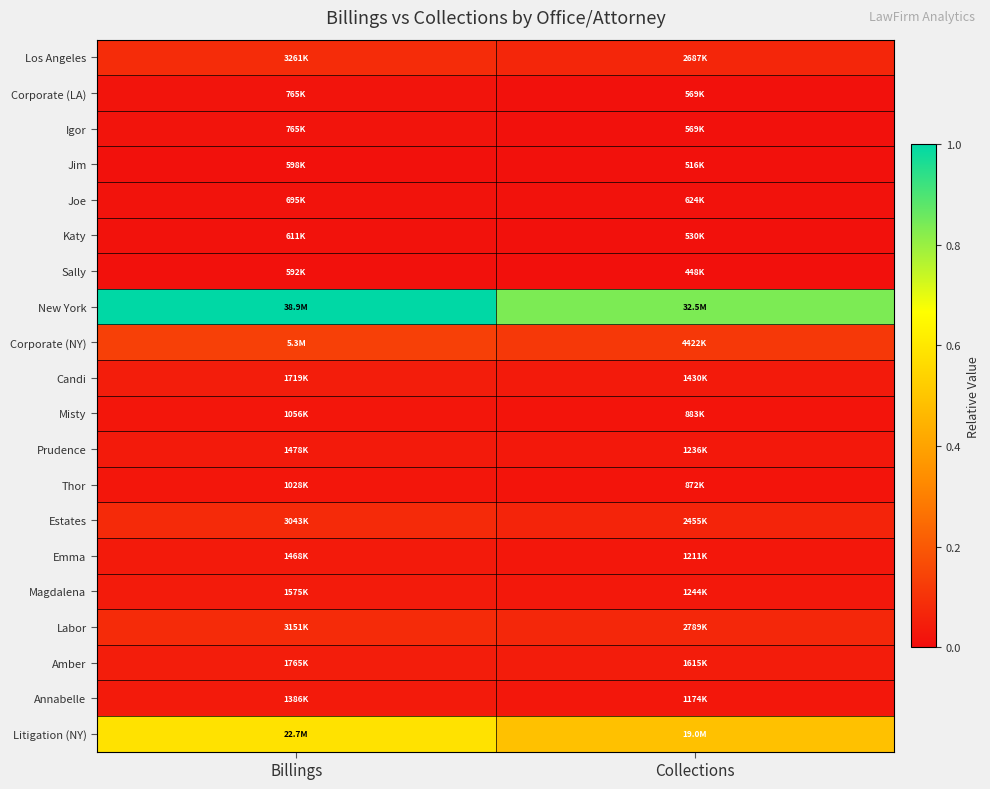

List the series in order of their peak value, lowest first.

Sally, Jim, Katy, Joe, Corporate (LA), Igor, Thor, Misty, Annabelle, Emma, Prudence, Magdalena, Candi, Amber, Estates, Labor, Los Angeles, Corporate (NY), Litigation (NY), New York